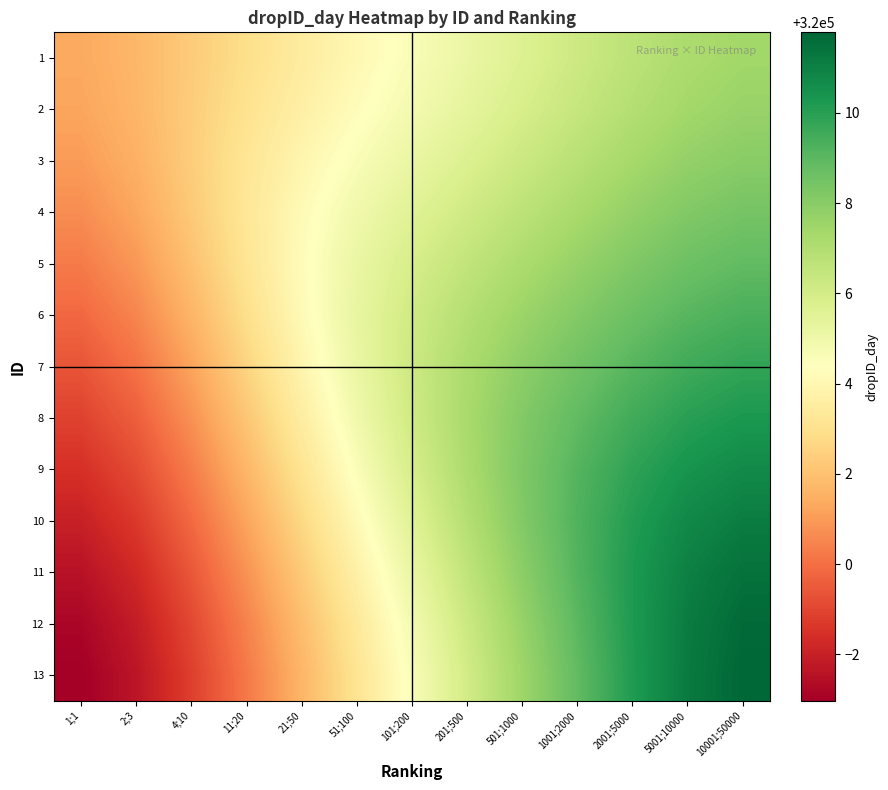

Which label corresponds to the smallest value in the chart?

1;1